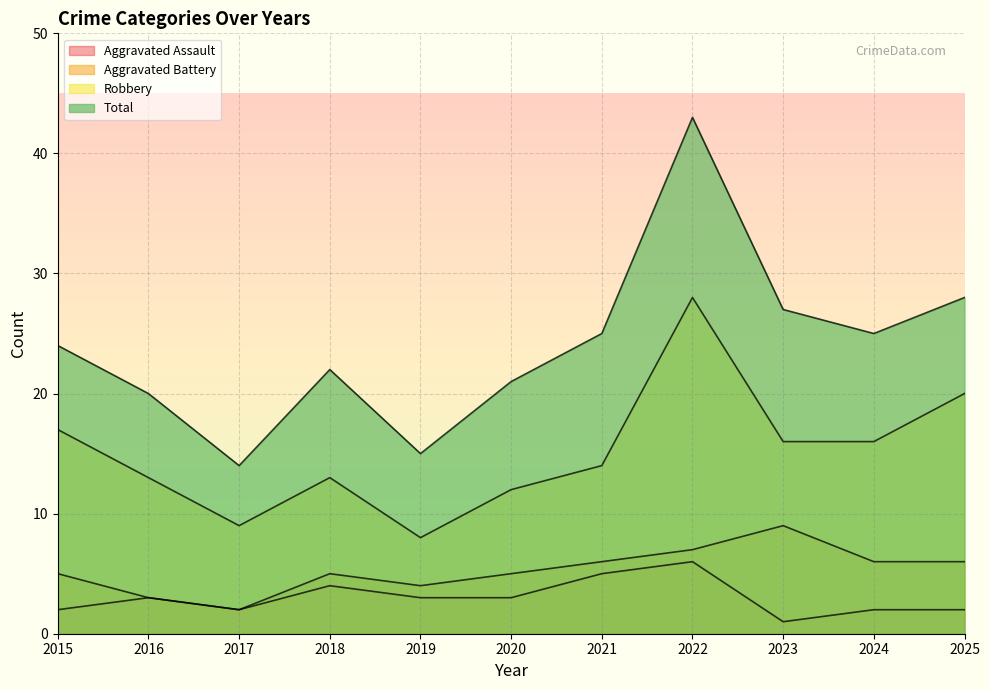

True or false: Robbery has a value of 13 at 2018.

True